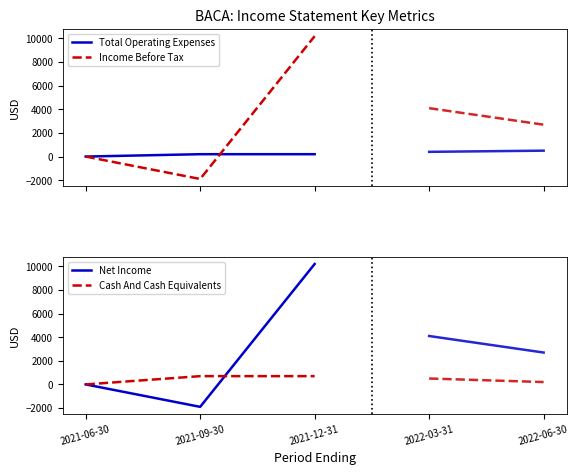

Which series has the largest total across all categories?

Income Before Tax